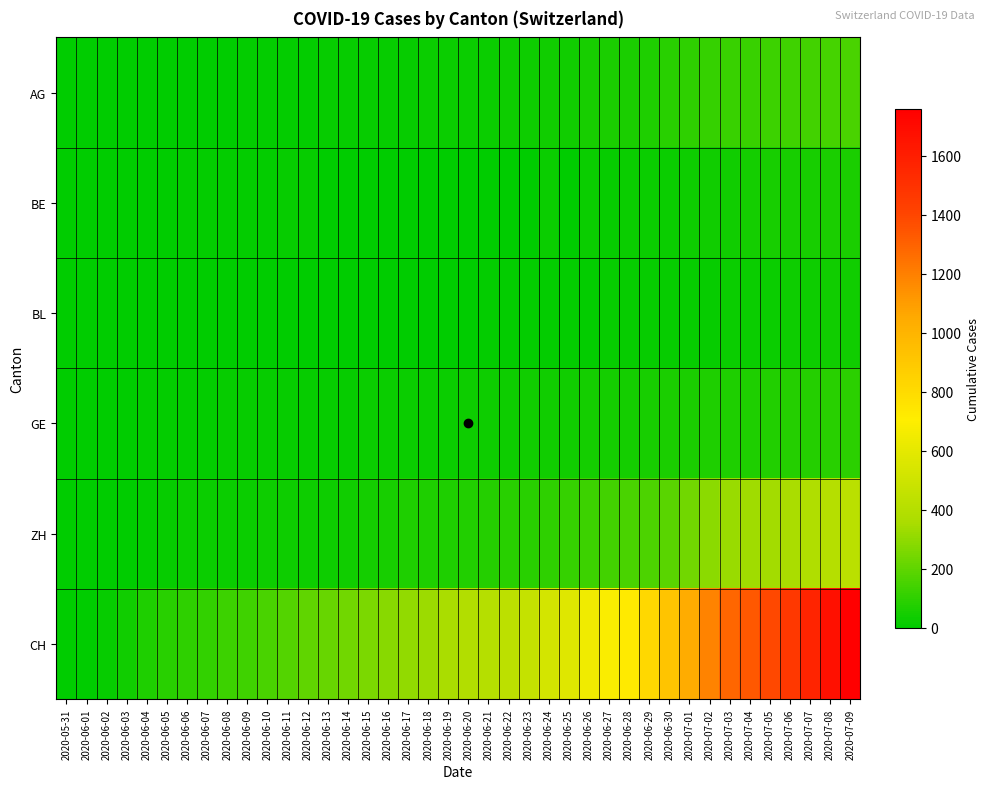

Between 2020-06-30 and 2020-07-09, which is larger?

2020-07-09